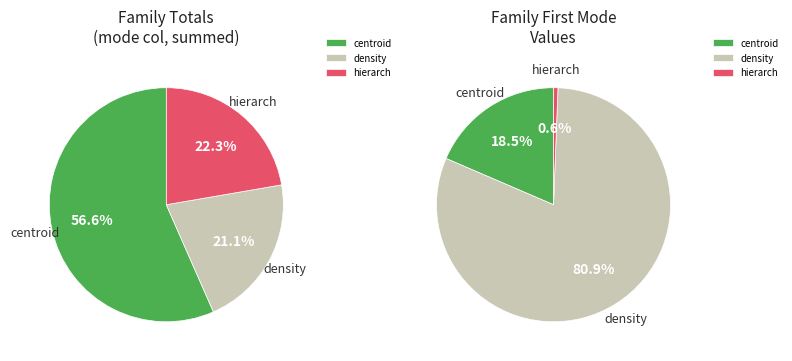

To the nearest percent, what percentage of the pie is density?

81%